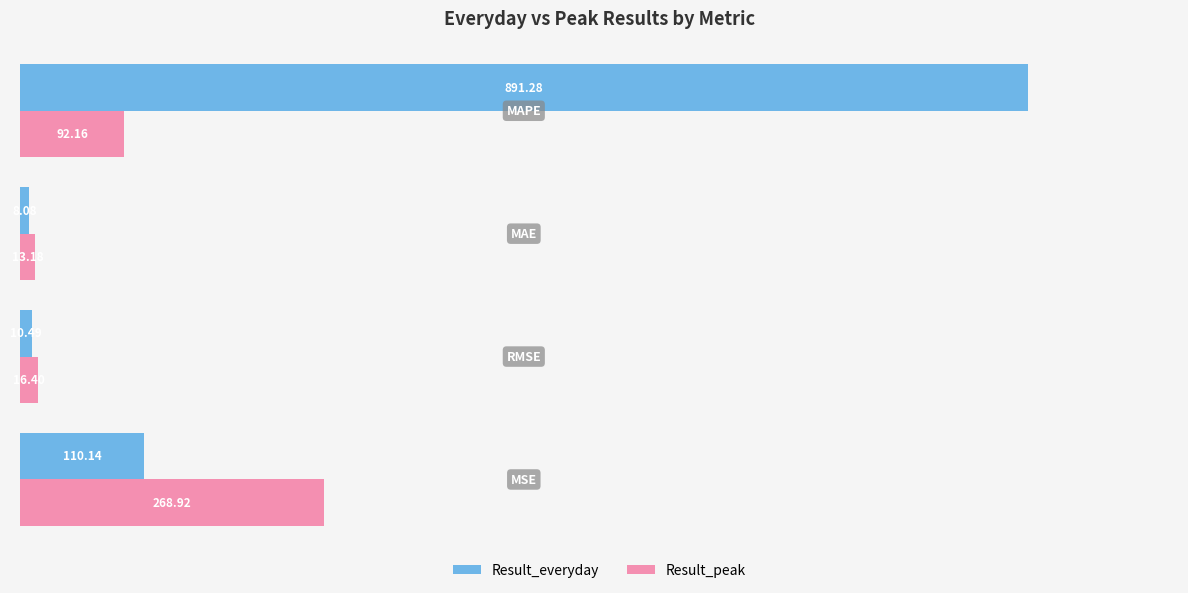

Which series has the largest total across all categories?

Result_everyday